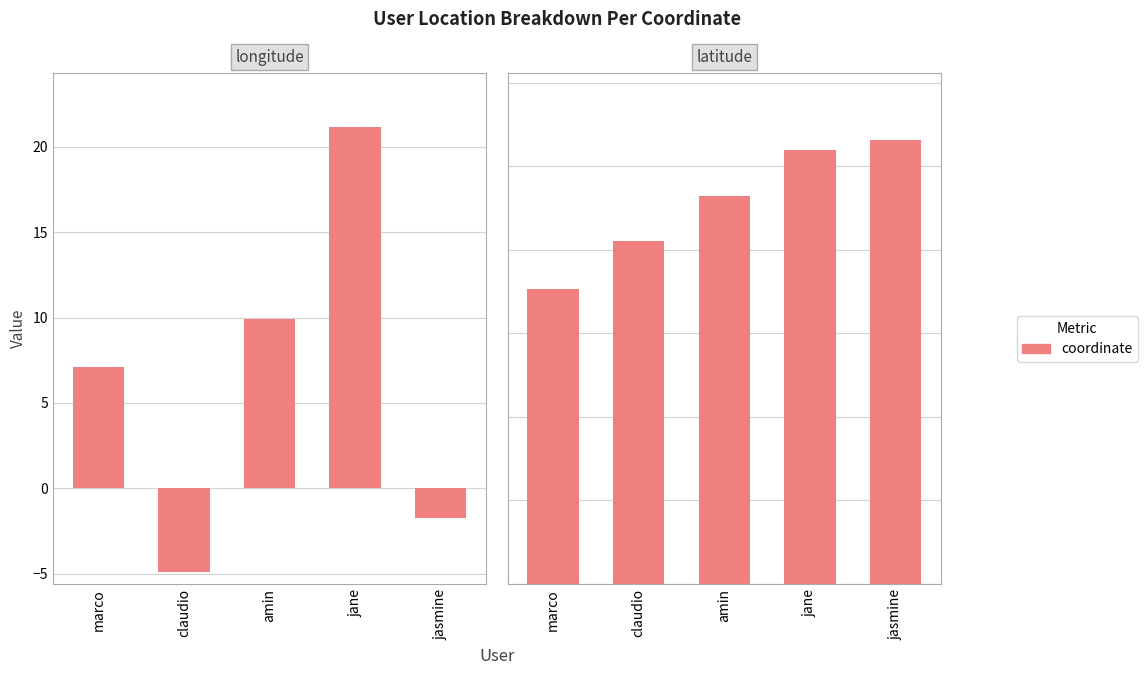

At how many categories does at least one series exceed 18?

5